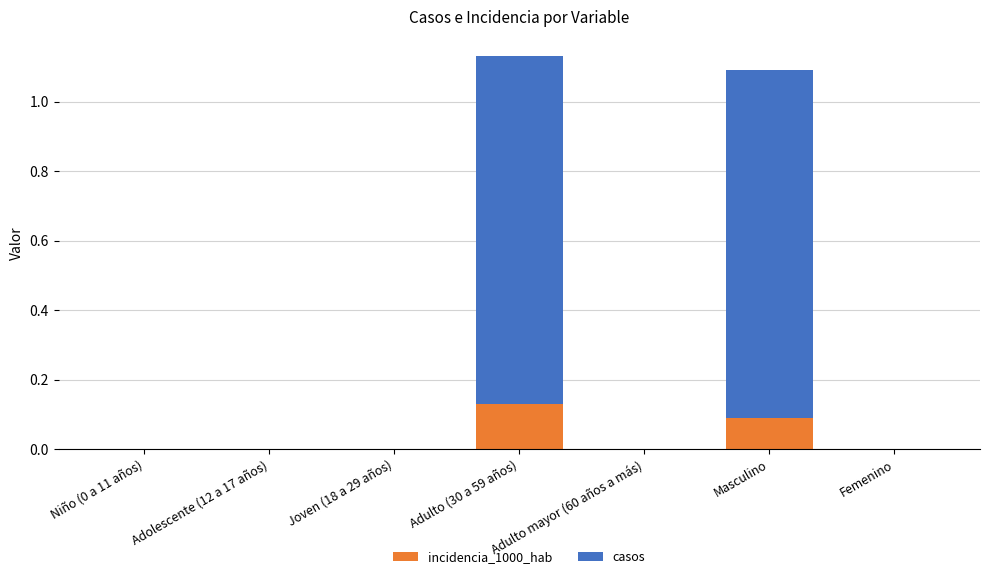

What is the total value across all series at Adulto (30 a 59 años)?

1.1